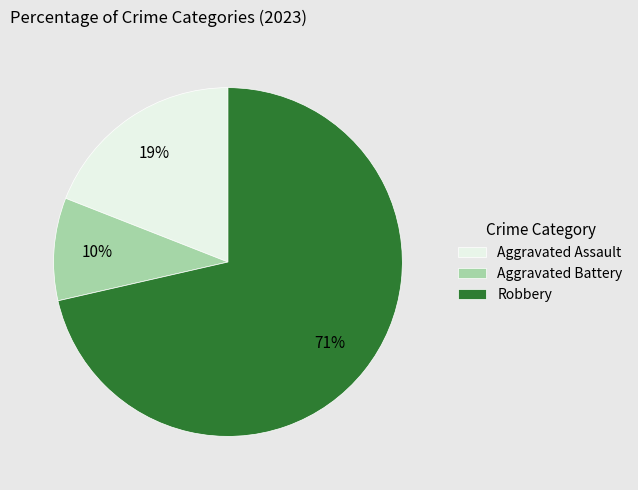

To the nearest percent, what is the average slice percentage?

33%